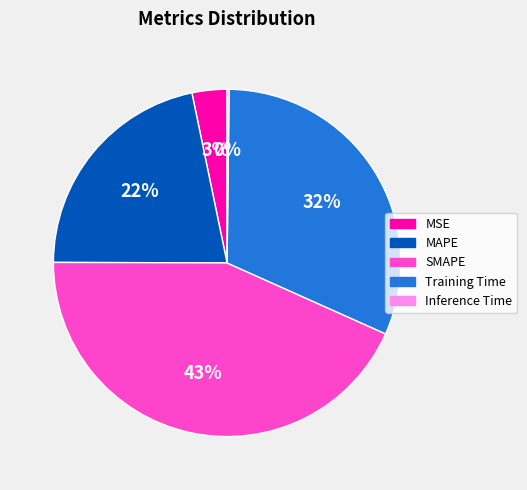

Do SMAPE and Training Time together represent more than half of the pie?

Yes